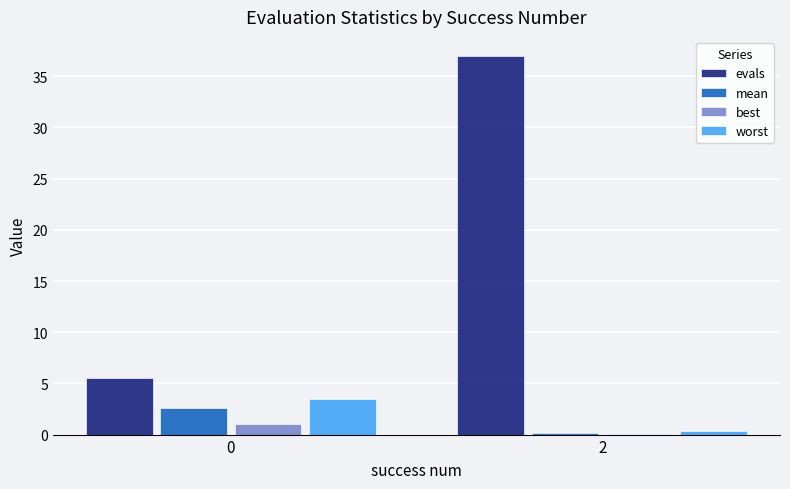

How many groups of bars are there?

2